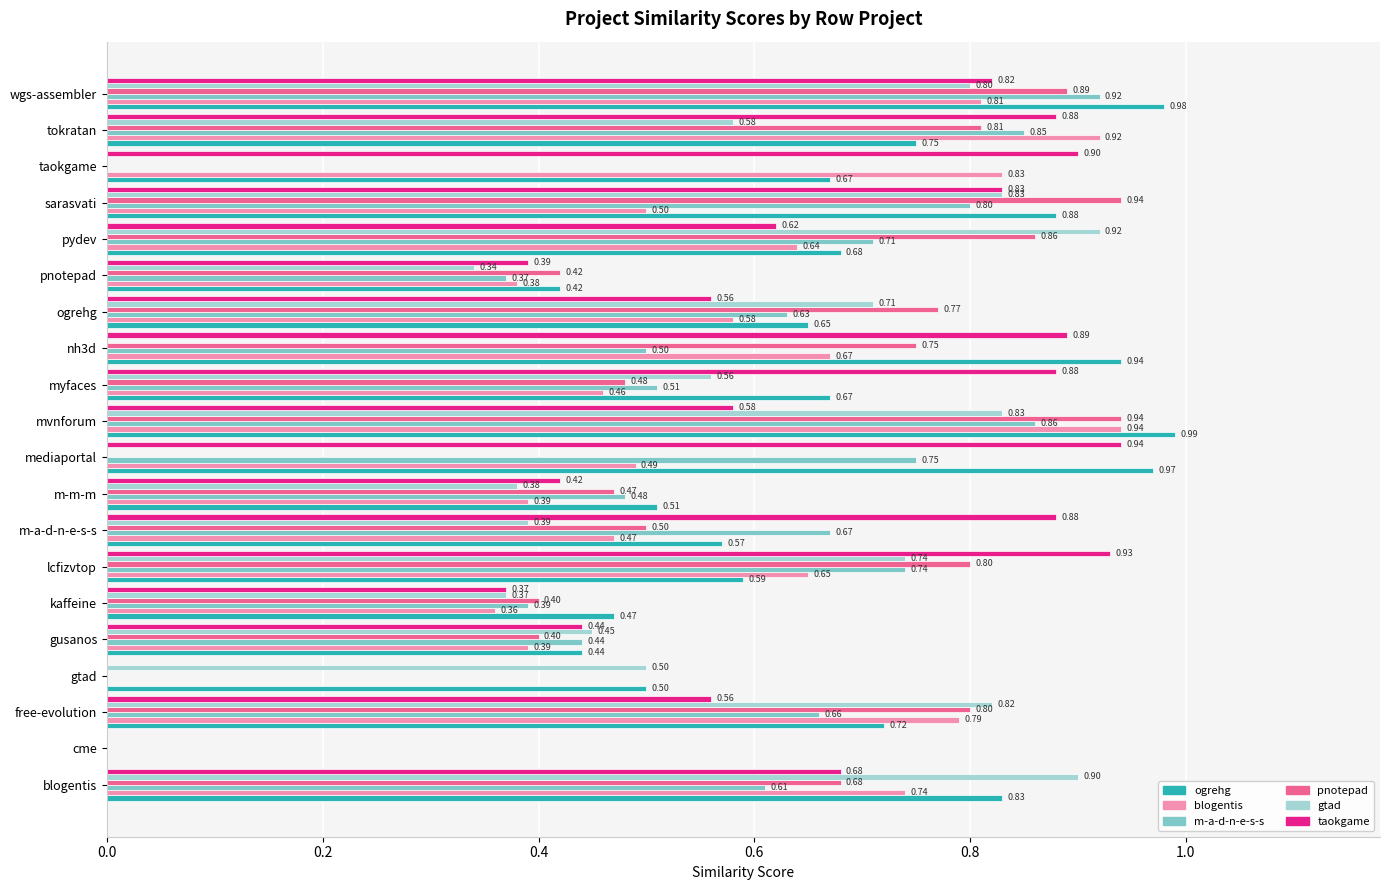

Which category has the highest value across all series?

mvnforum